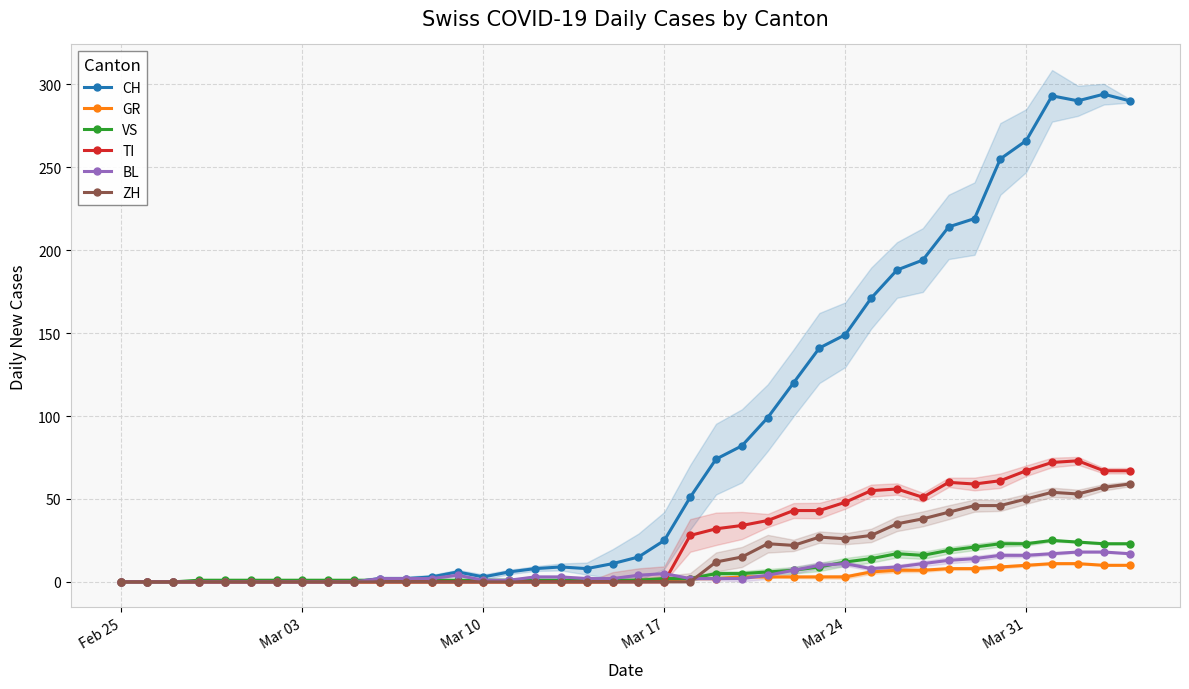

The value of VS at Mar 31 is 23. True or false?

True